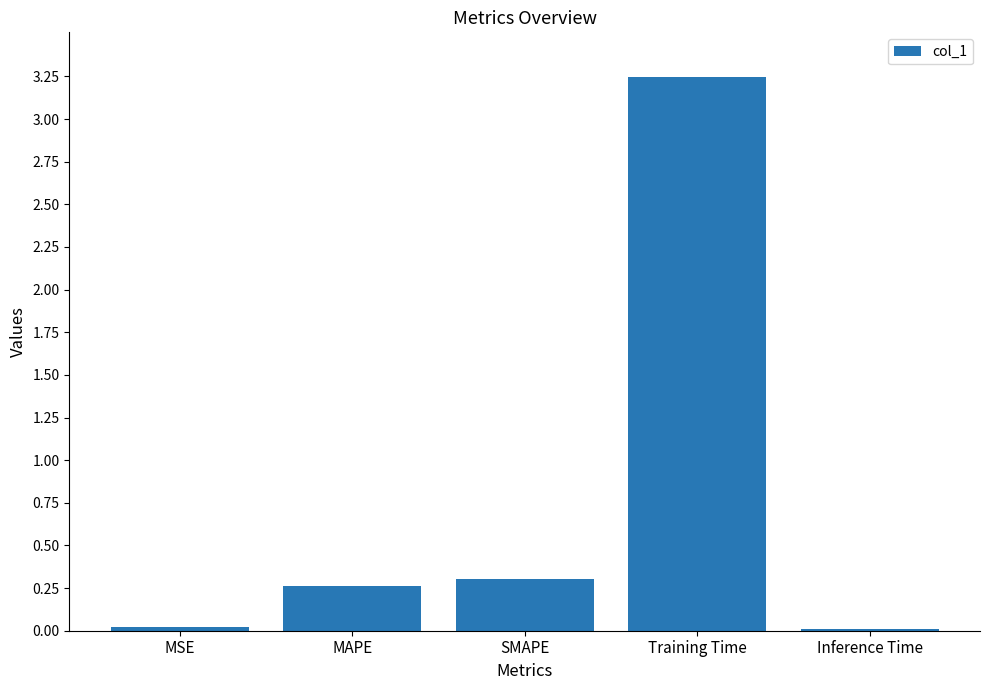

Between Training Time and MSE, which is larger?

Training Time